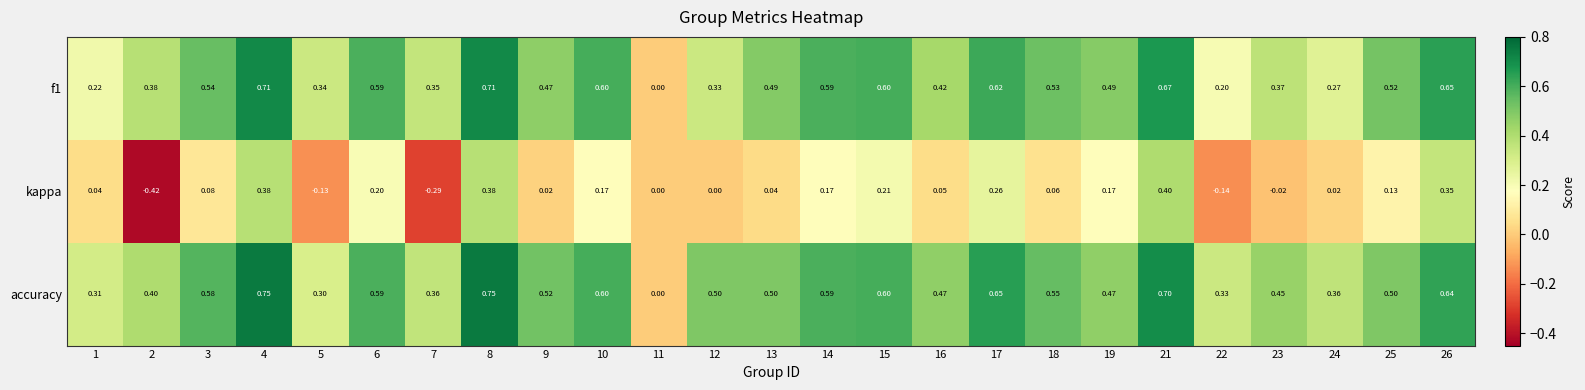

Which series has the largest range (max minus min)?

kappa